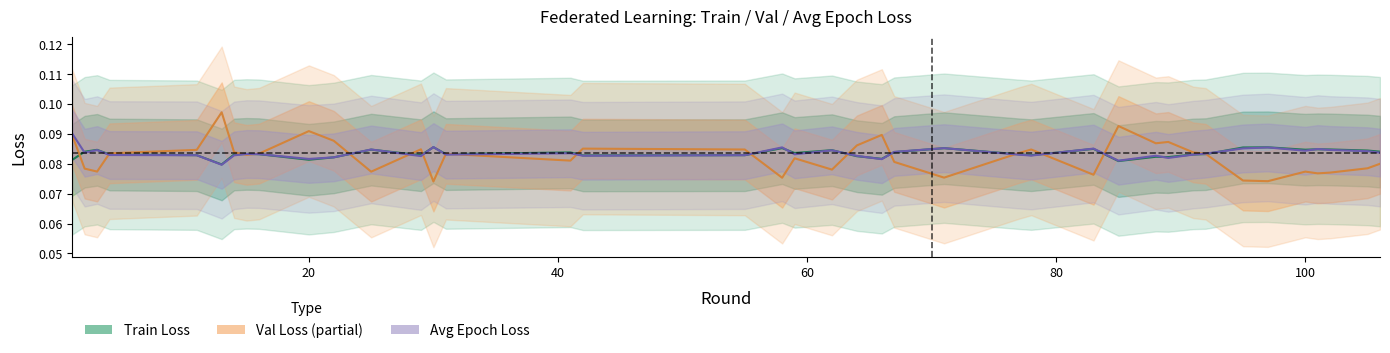

What is the value of the Val Loss point at the 40th from the left?

0.1